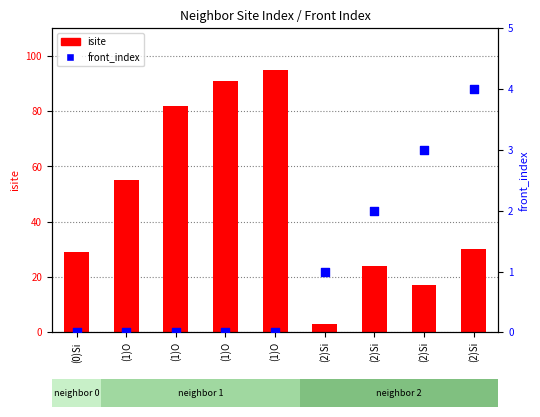

Which series has the largest total across all categories?

isite